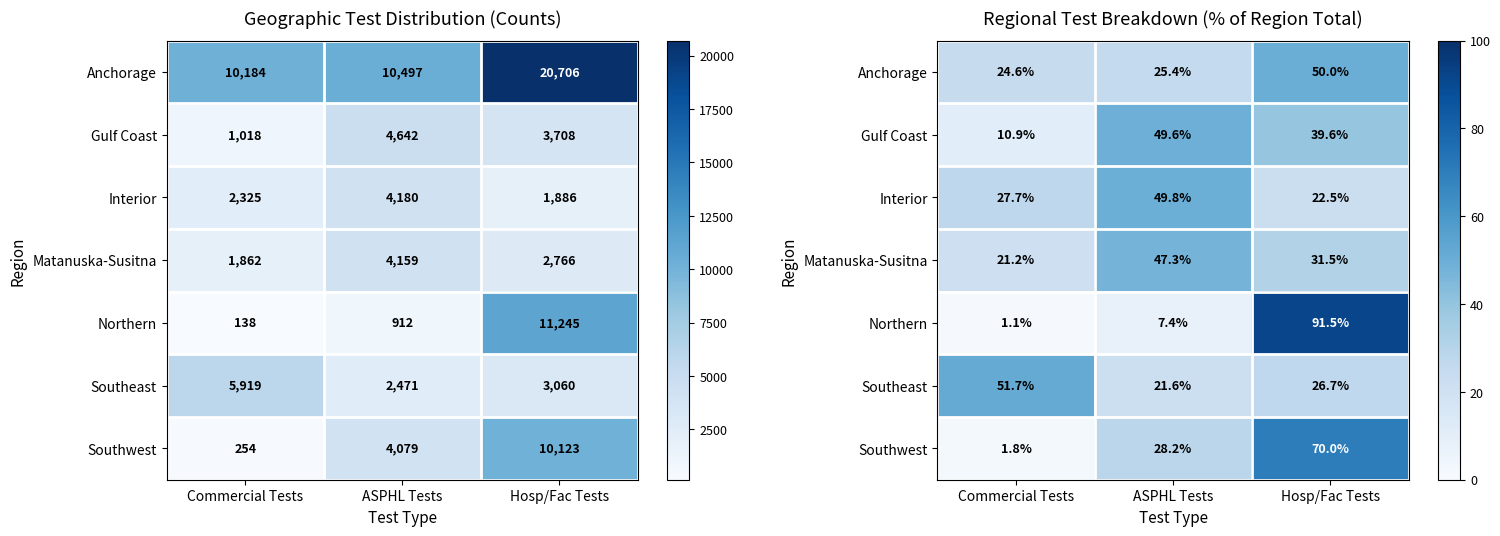

What value does the Northern series have at Hosp/Fac Tests?

91.5